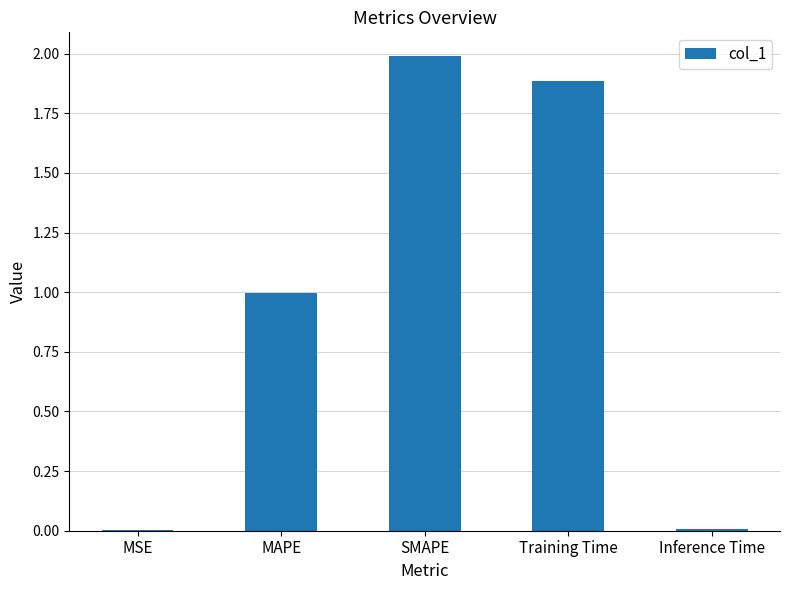

What is the approximate value at Training Time?

1.9